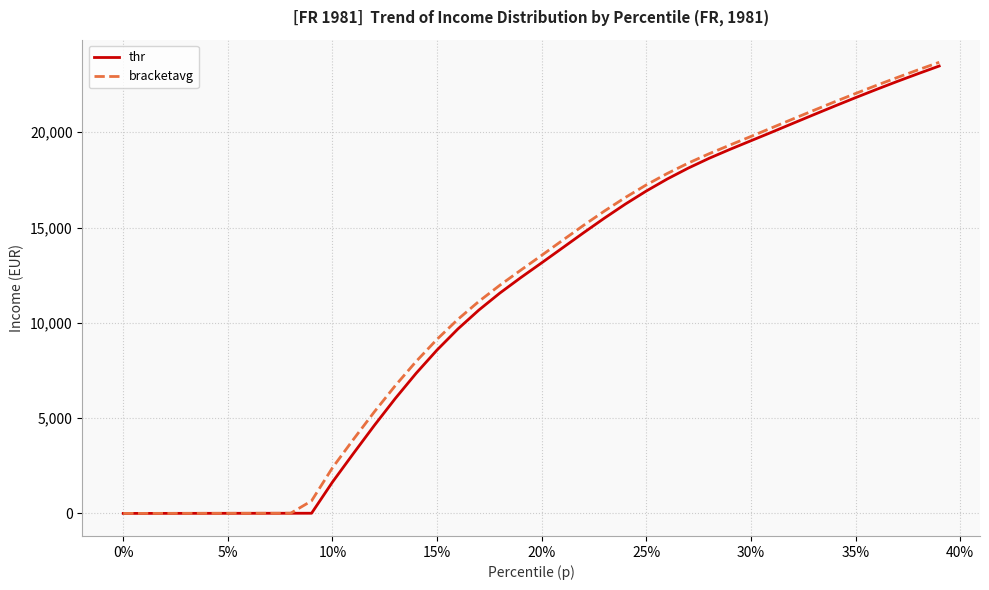

Which series has the widest spread of values?

bracketavg